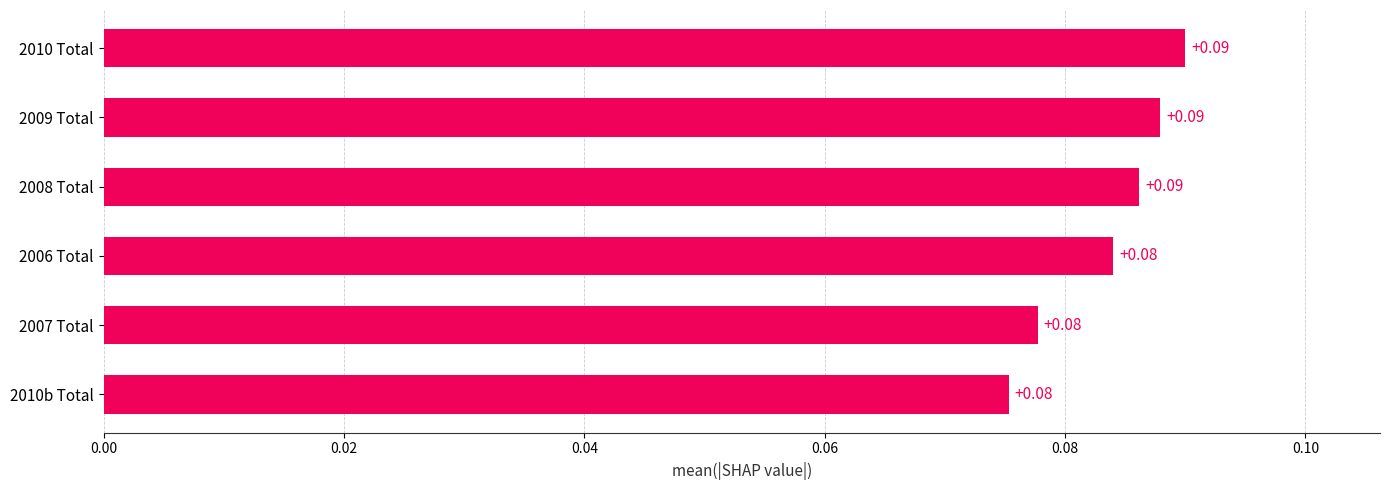

What is the sum of all values?

0.5